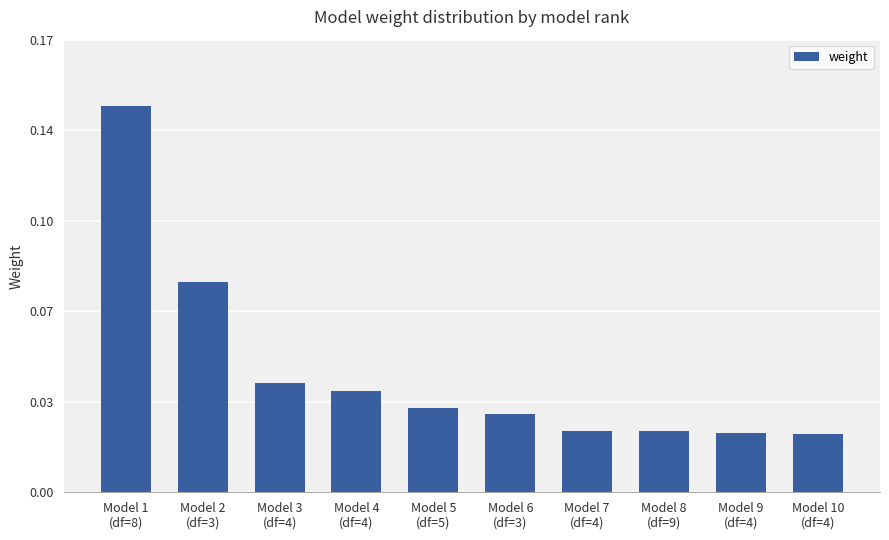

What is the sum of the values at Model 10
(df=4) and Model 5
(df=5)?

0.1